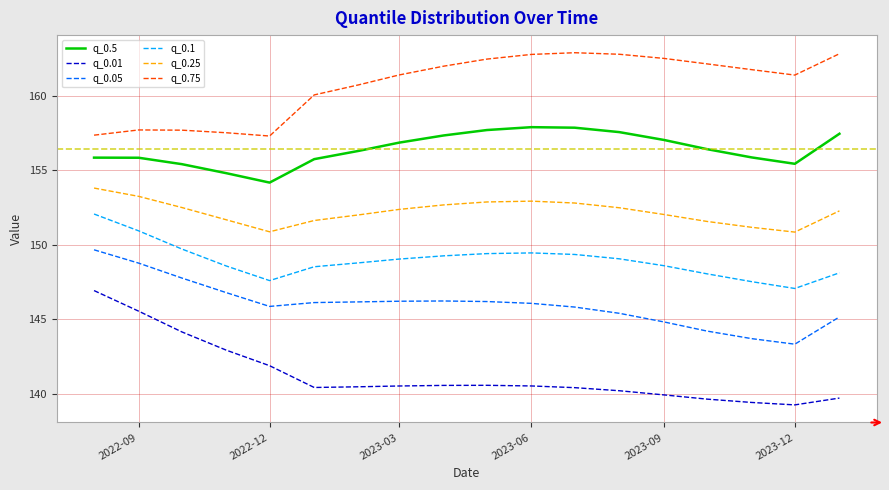

What is the minimum value shown in the chart?

139.2